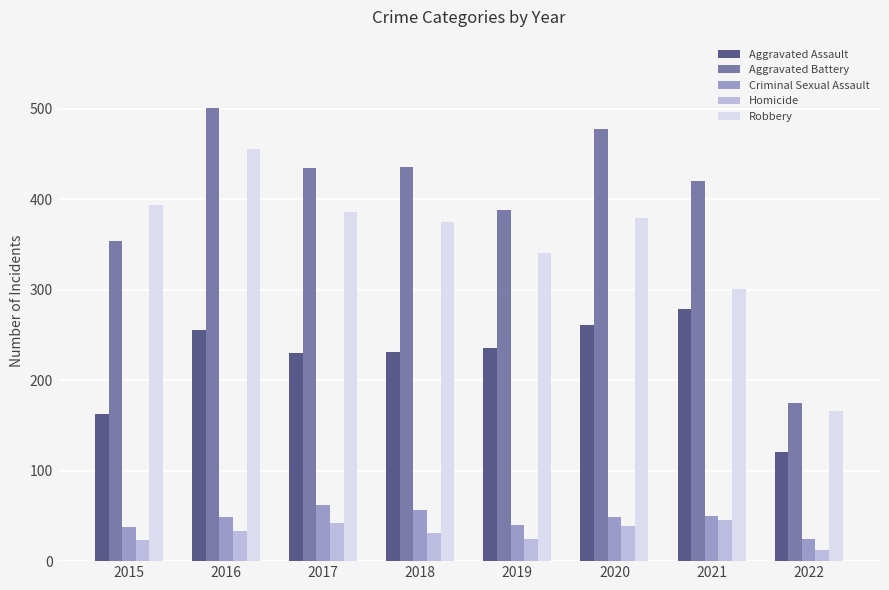

Does the chart contain any negative values?

No